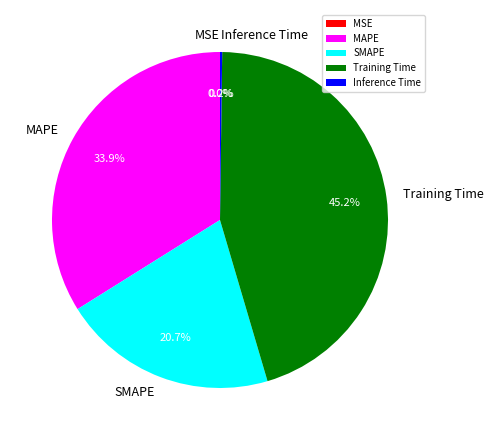

True or false: SMAPE accounts for 21% of the total.

True